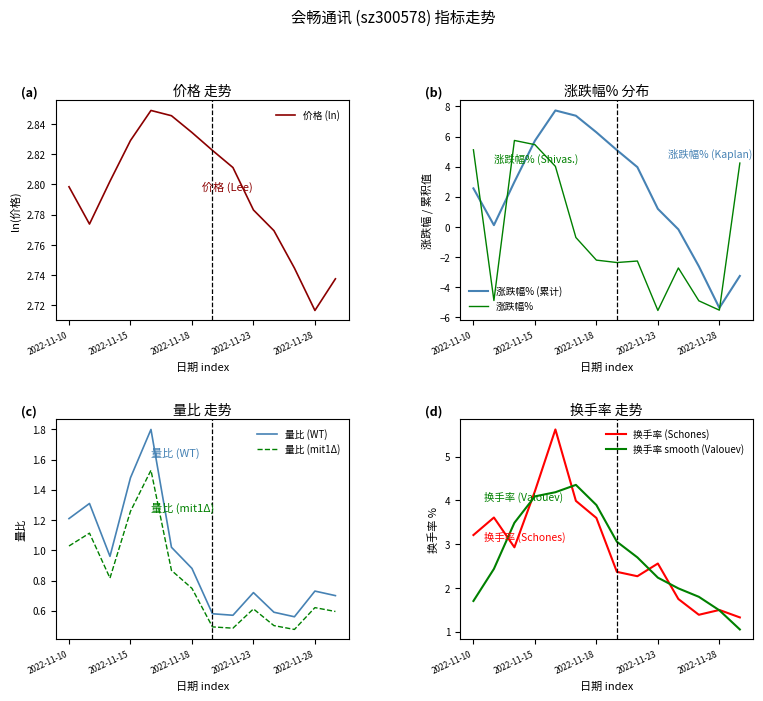

What value does the 量比 series have at 2022-11-10?

1.2